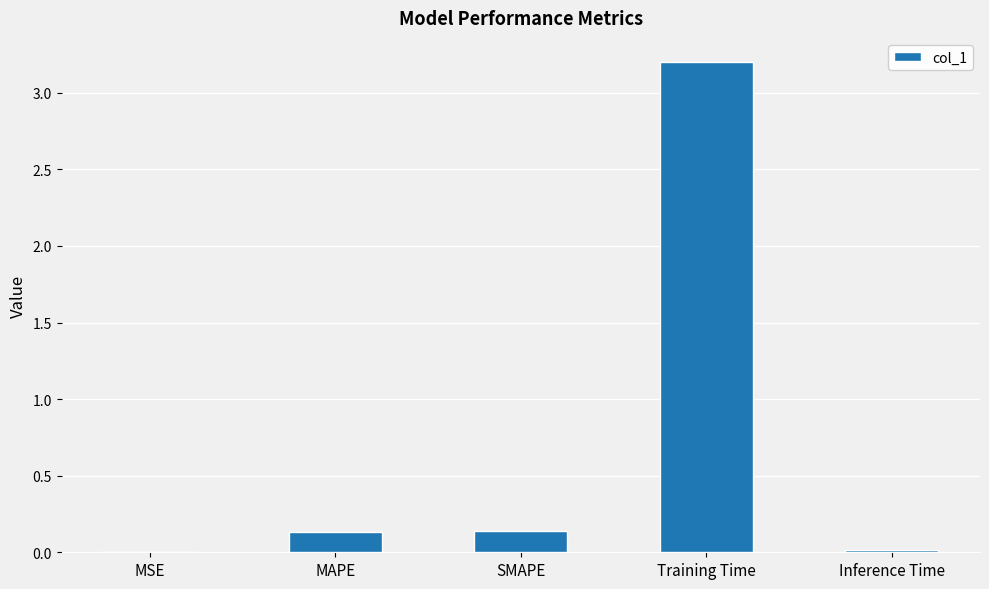

What is the sum of all values?

3.5